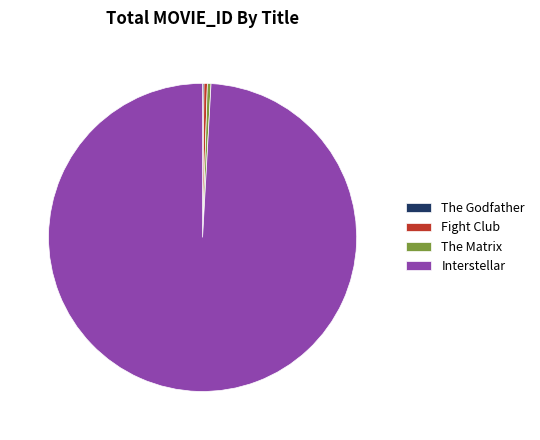

Which slice represents more than half of the pie?

Interstellar